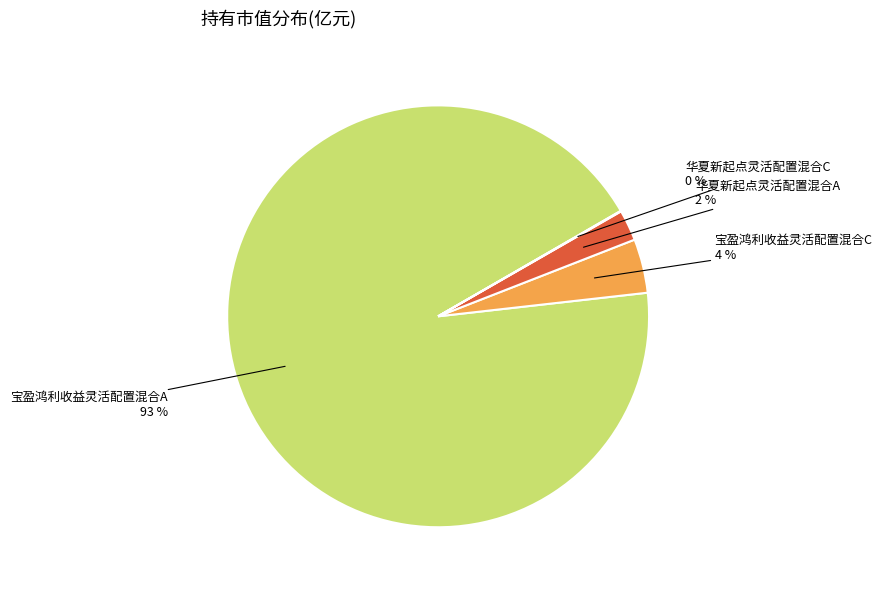

Is the sum of 宝盈鸿利收益灵活配置混合A and 宝盈鸿利收益灵活配置混合C greater than half?

Yes